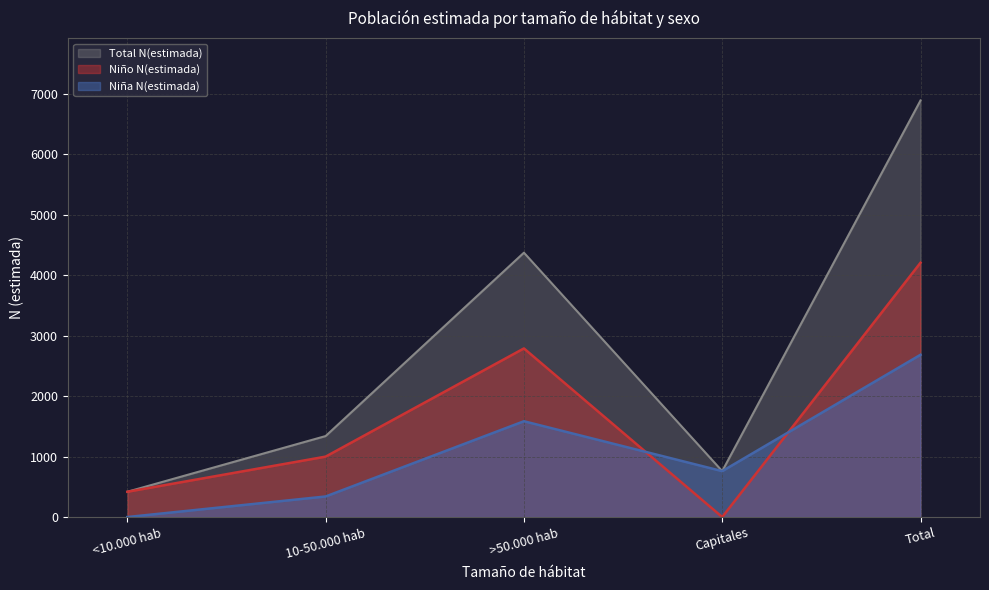

At which label does Niño N(estimada) reach its peak?

Total